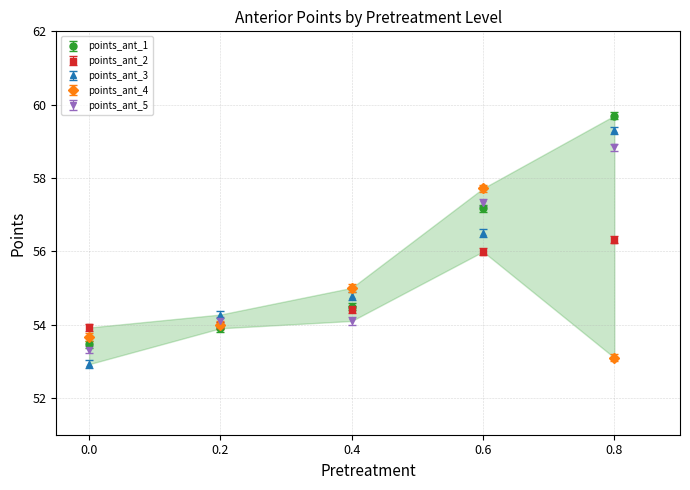

What is the spread (max minus min) of values at 0.4?

0.9